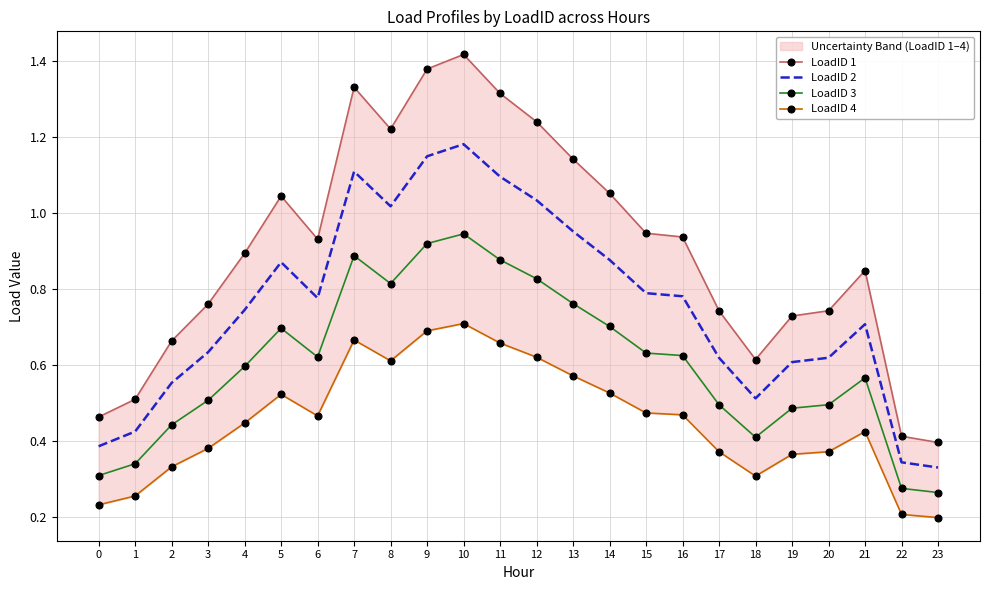

At which label does LoadID 3 reach its peak?

10